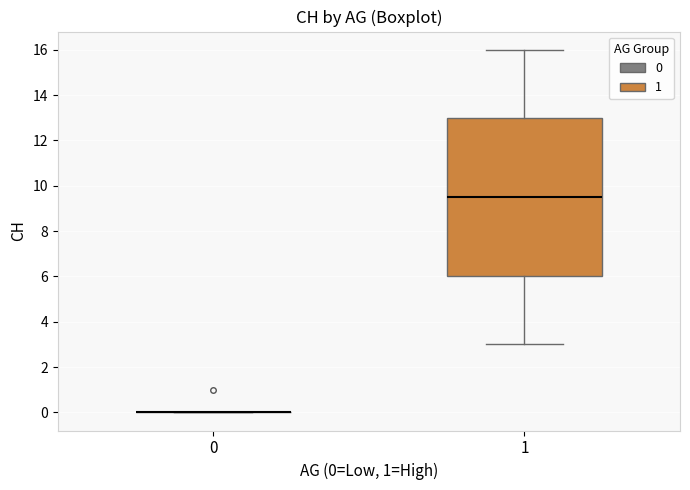

Reading left to right, transcribe this box plot: for each box, give where its median line is, the range the box spans, and where its two whiskers end, as read against the y-axis. The values are not printed on the chart, so give them approximately, as read against the axis.

0: box collapsed to a line at 0.0, whiskers 0.0 to 0.0
1: median 9.6, box 6.0 to 13.0, whiskers 3.0 to 16.0